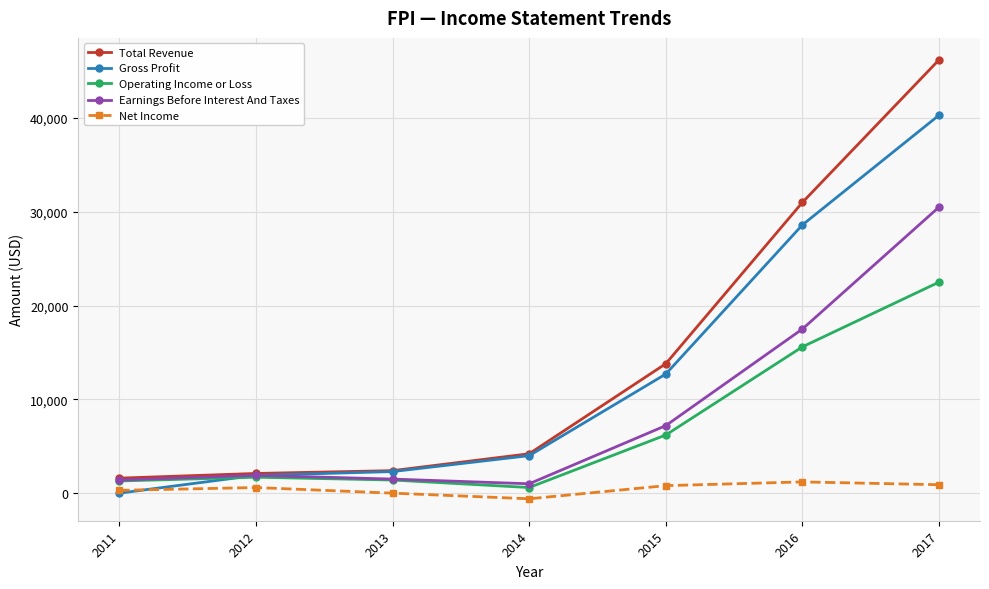

What is the total value across all series at 2013?

7600